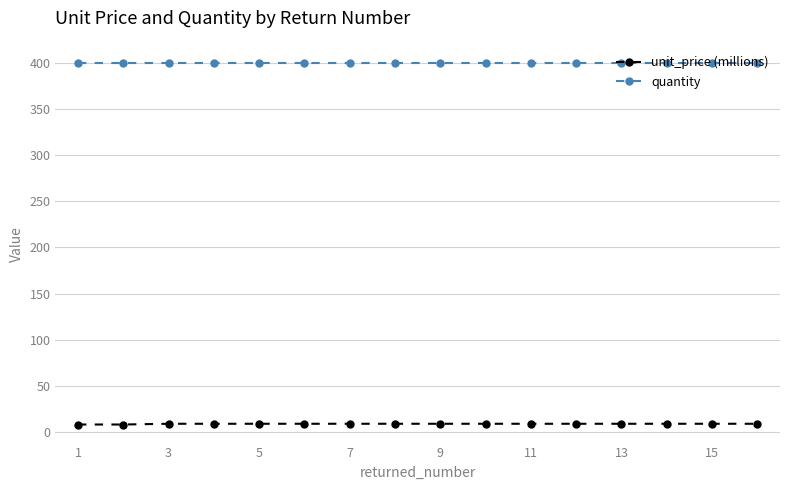

What is the sum of all quantity values?

6400.0